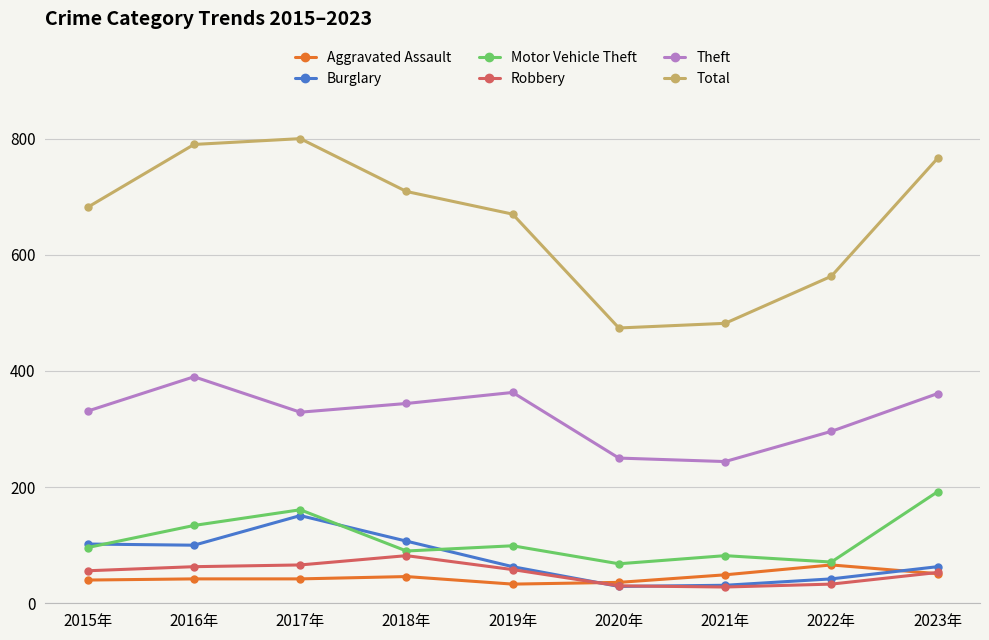

Is the value of Burglary at 2016年 greater than the value of Robbery at 2023年?

Yes